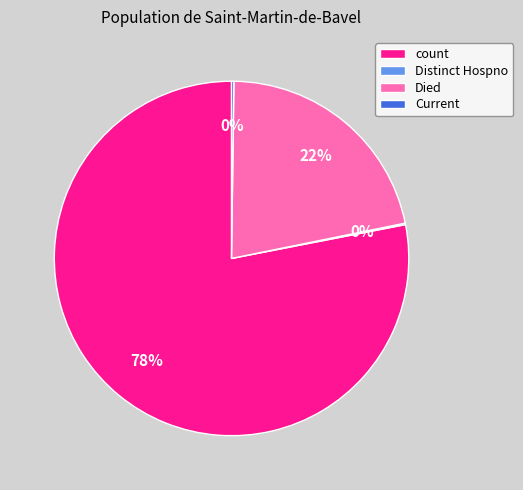

Which category accounts for the majority?

count